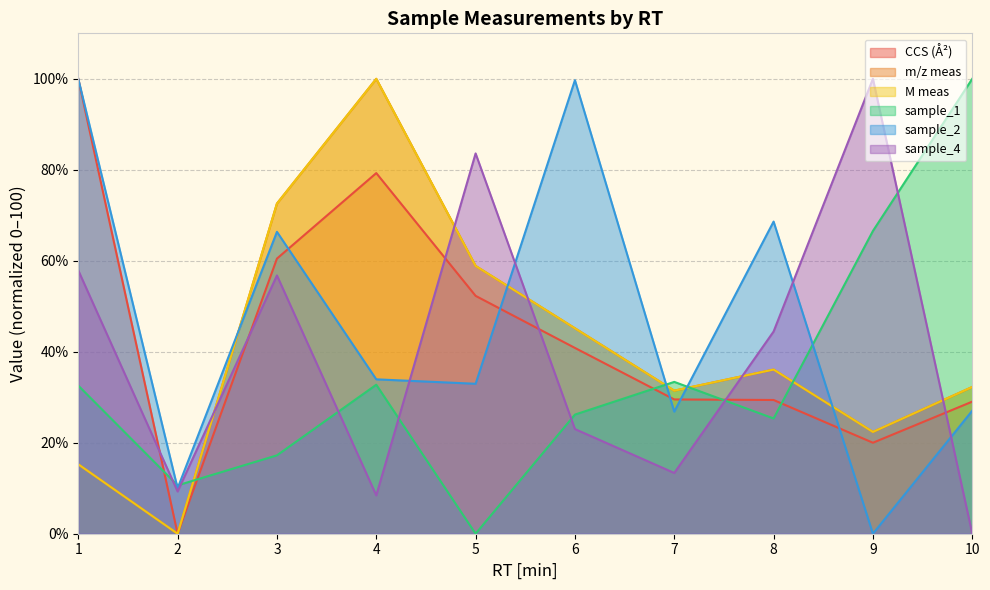

How many intersections are there between m/z meas and sample_1?

4